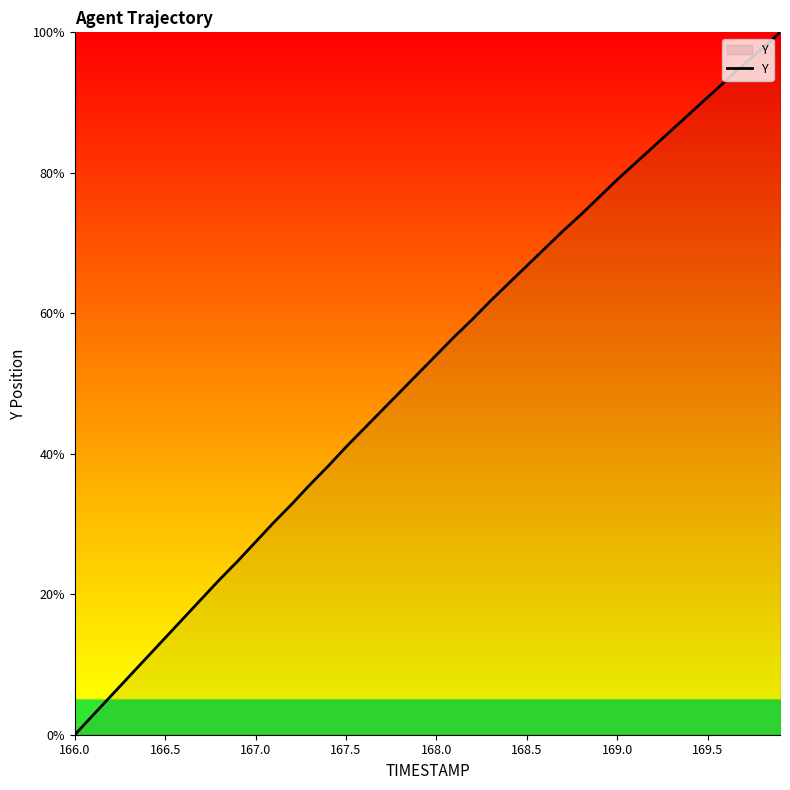

How many series are shown in this chart?

1